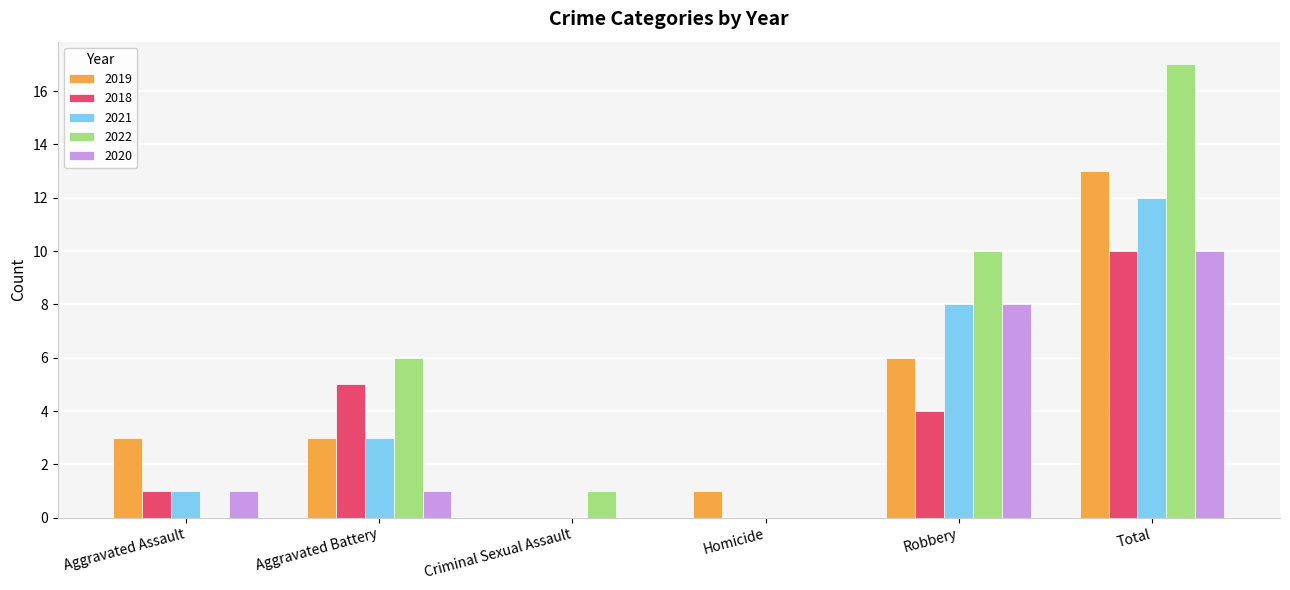

What is the sum of all 2020 values?

20